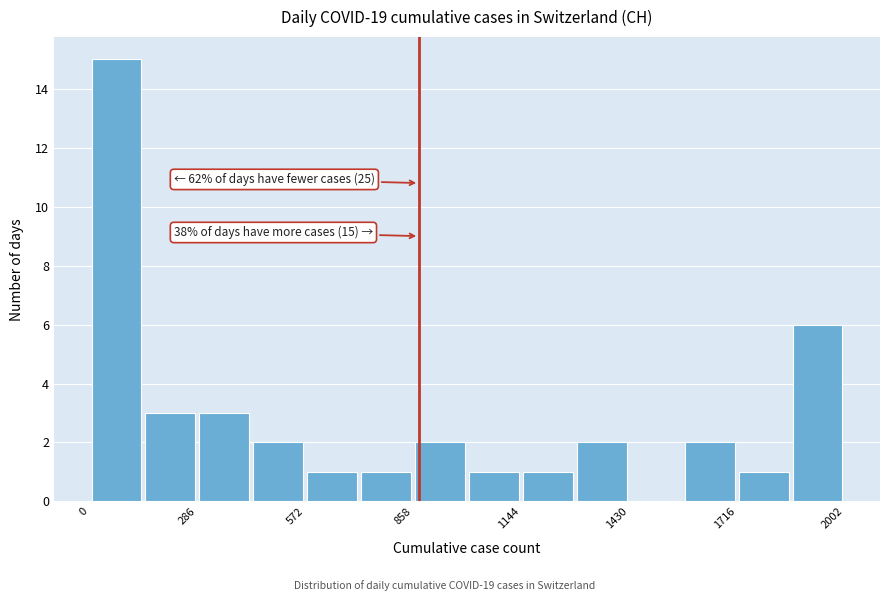

Read against the x-axis, roughly where is the centre of the tallest bar?

50